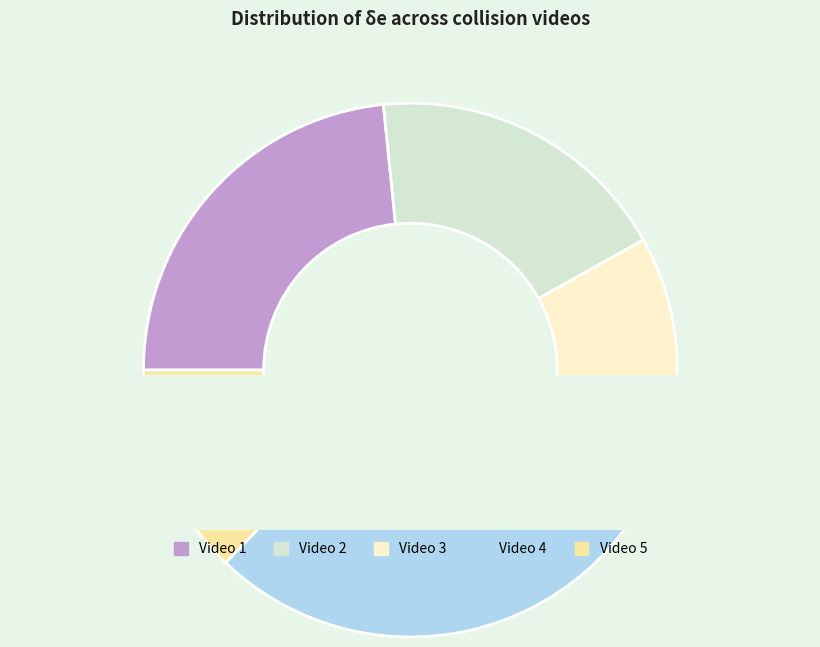

Does Video 4 account for over 50% of the chart?

No